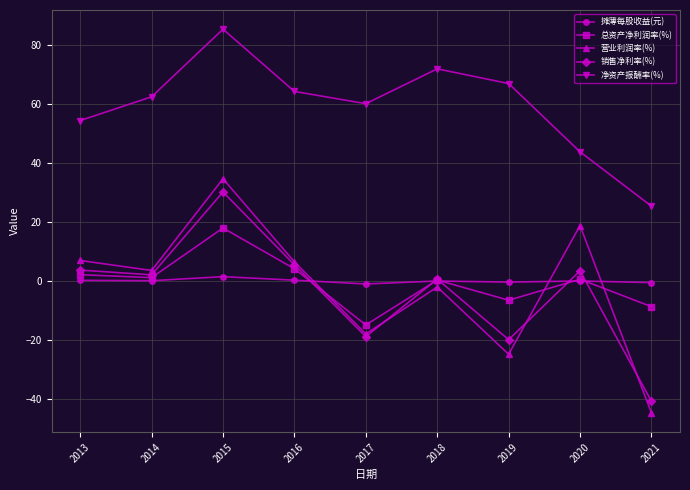

What is the difference between the 营业利润率(%) values at 2019 and 2021?

19.9